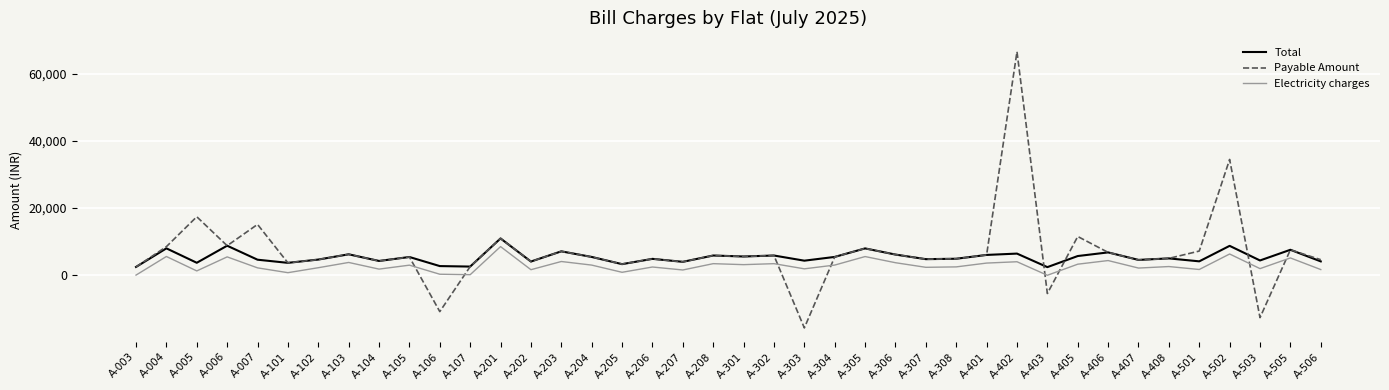

In Payable Amount, how many points are higher than both neighbors (excluding endpoints)?

14